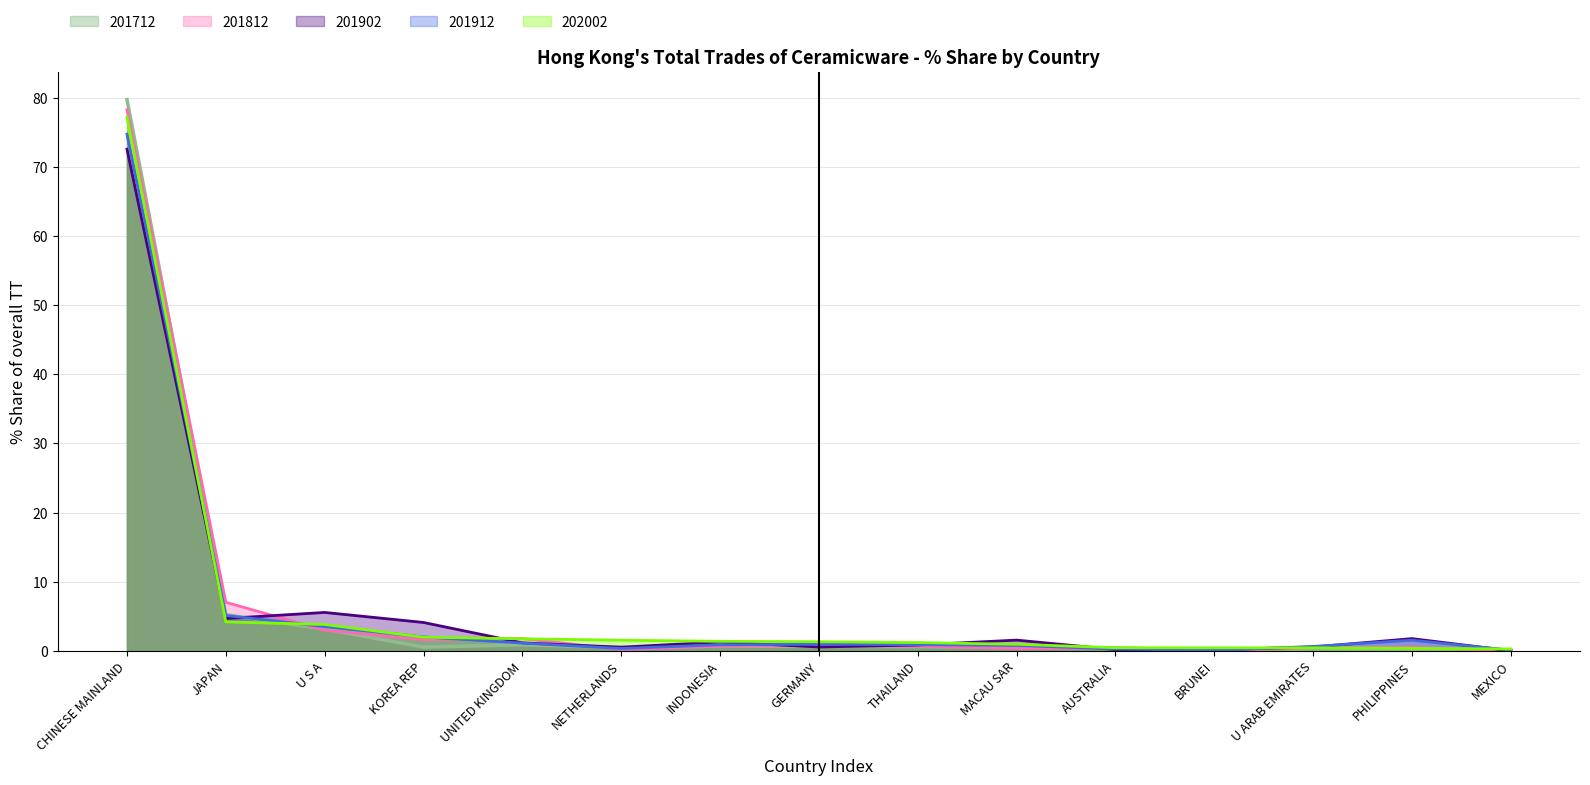

Rank the series by their maximum value, from highest to lowest.

201712, 201812, 202002, 201912, 201902